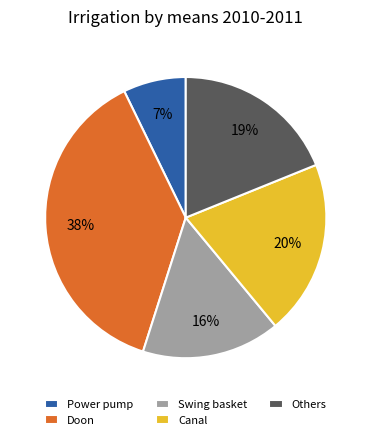

The Swing basket slice represents 16% of the pie. True or false?

True